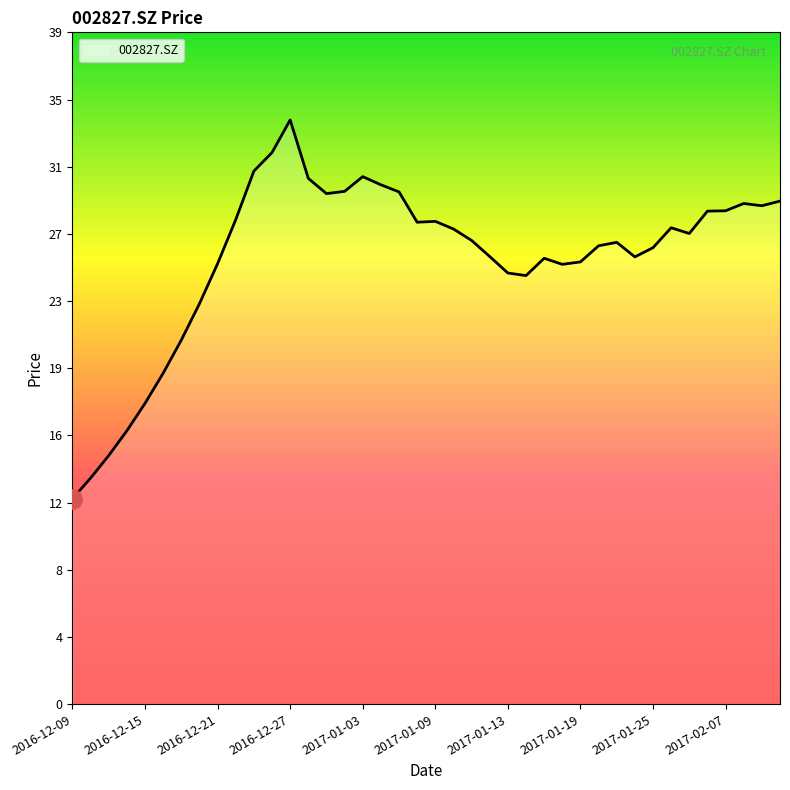

What is the difference between the second highest and minimum values?

20.0